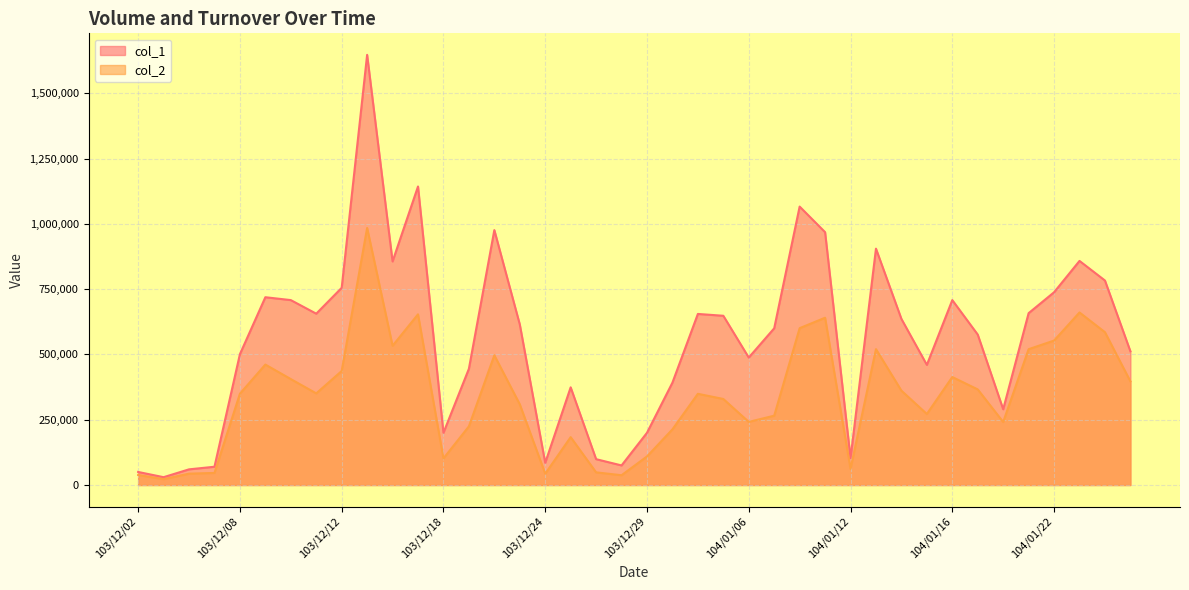

Which series has the largest total across all categories?

col_1